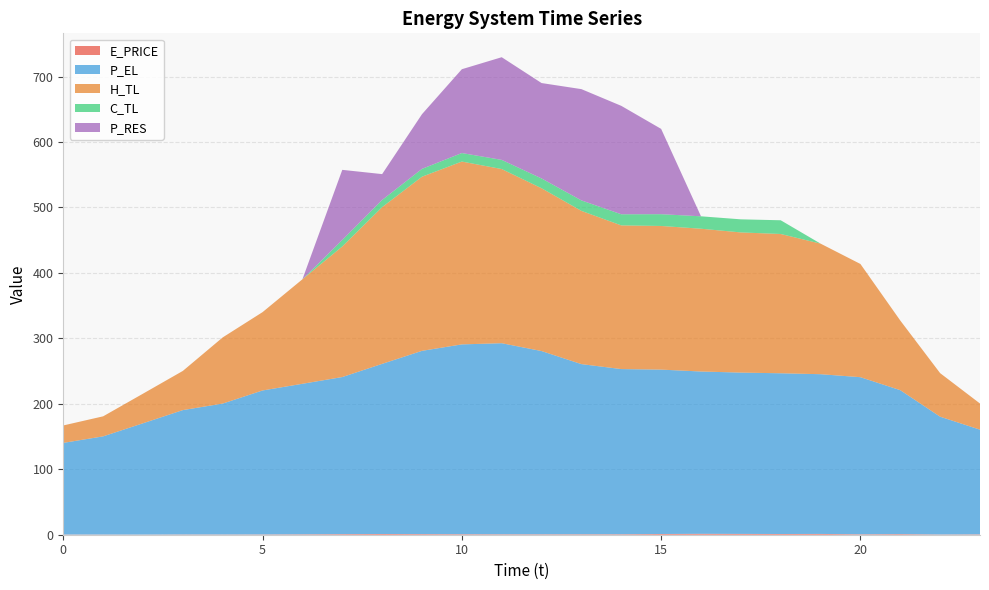

Reading left to right, list all the values displayed in this chart.

E_PRICE: 0=0.3	1=0.3	2=0.2	3=0.4	4=0.4	5=0.4	6=0.6	7=0.9	8=1.1	9=0.9	10=0.8	11=0.7	12=0.6	13=0.7	14=0.7	15=1.1	16=1.4	17=1.3	18=1.1	19=1.2	20=0.7	21=0.9	22=0.4	23=0.6
P_EL: 0=140.0	1=150.0	2=170.0	3=190.0	4=200.0	5=220.0	6=230.0	7=240.0	8=259.9	9=280.0	10=290.0	11=292.0	12=280.0	13=260.0	14=252.4	15=251.2	16=248.0	17=246.5	18=245.6	19=244.1	20=240.0	21=220.0	22=180.0	23=160.0
H_TL: 0=26.6	1=30.6	2=45.2	3=59.9	4=101.1	5=119.7	6=159.7	7=199.5	8=239.4	9=266.0	10=279.3	11=266.1	12=248.8	13=234.1	14=219.5	15=219.5	16=218.2	17=214.2	18=212.8	19=199.5	20=173.0	21=106.4	22=66.5	23=39.9
C_TL: 0=0.0	1=0.0	2=0.0	3=0.0	4=0.0	5=0.0	6=0.0	7=9.9	8=11.0	9=12.0	10=13.0	11=14.0	12=15.0	13=16.0	14=17.0	15=18.0	16=19.0	17=20.0	18=21.0	19=0.0	20=0.0	21=0.0	22=0.0	23=0.0
P_RES: 0=0.0	1=0.0	2=0.0	3=0.0	4=0.0	5=0.0	6=0.0	7=107.1	8=39.5	9=83.5	10=128.1	11=156.9	12=145.8	13=170.0	14=165.7	15=130.3	16=0.0	17=0.0	18=0.0	19=0.0	20=0.0	21=0.0	22=0.0	23=0.0